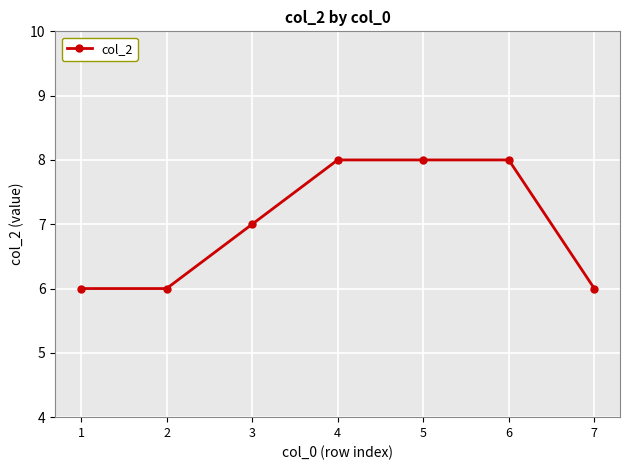

What is the value of the 7th point from the left?

6